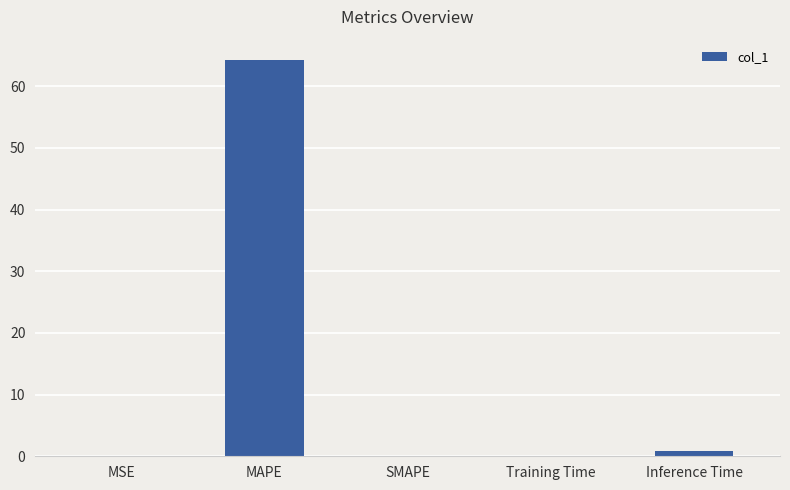

True or false: the data shows -23.7 at SMAPE.

False